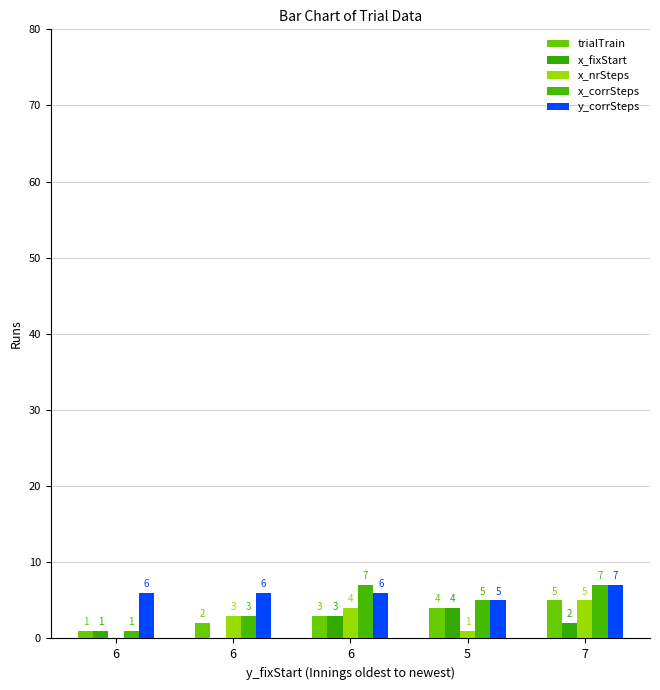

How many groups of bars are there?

5